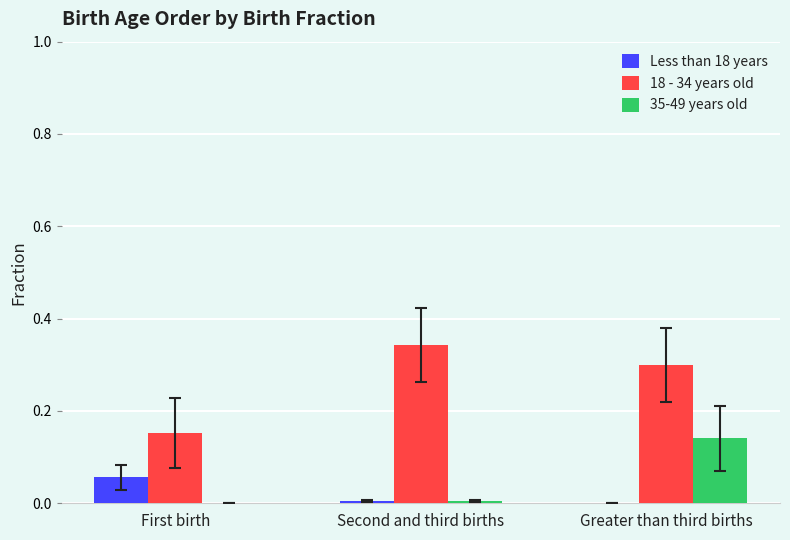

How many groups of bars are there?

3